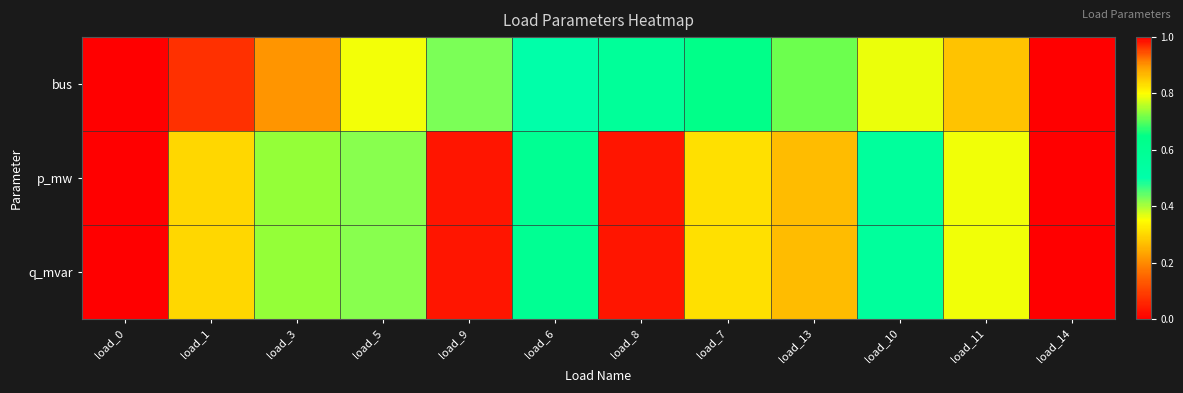

Reading left to right, extract all data points from this chart.

bus: load_0=0.0	load_1=0.1	load_3=0.2	load_5=0.4	load_9=0.4	load_6=0.5	load_8=0.6	load_7=0.6	load_13=0.7	load_10=0.8	load_11=0.9	load_14=1.0
p_mw: load_0=1.0	load_1=0.8	load_3=0.7	load_5=0.4	load_9=0.0	load_6=0.6	load_8=0.0	load_7=0.3	load_13=0.3	load_10=0.6	load_11=0.8	load_14=0.0
q_mvar: load_0=1.0	load_1=0.8	load_3=0.7	load_5=0.4	load_9=0.0	load_6=0.6	load_8=0.0	load_7=0.3	load_13=0.3	load_10=0.6	load_11=0.8	load_14=0.0